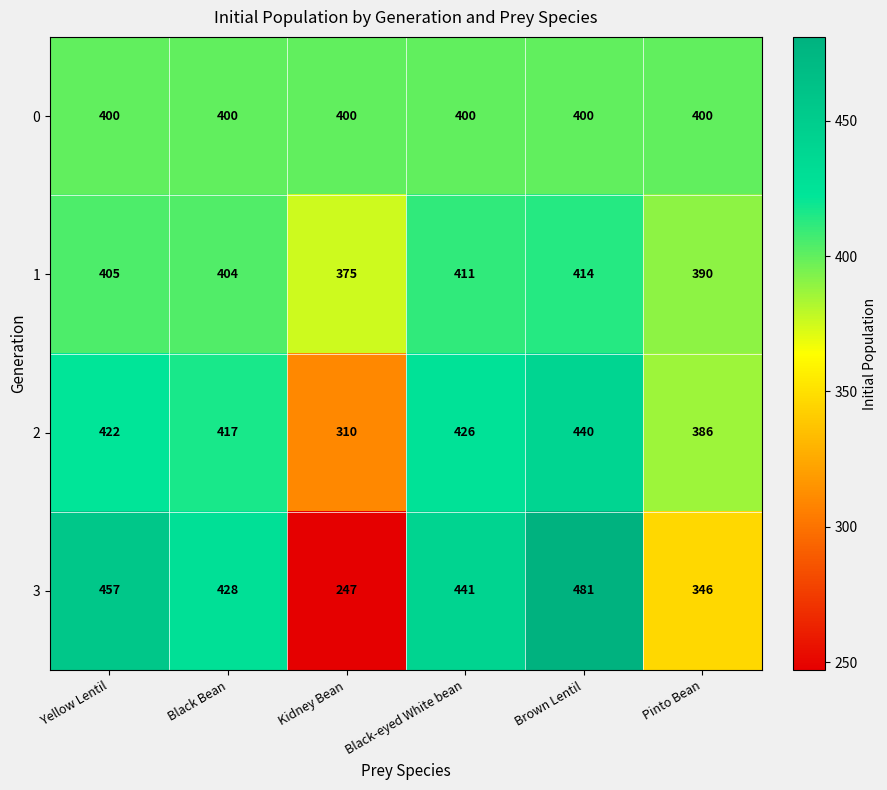

Is it true that 0 equals 227 at Black Bean?

False